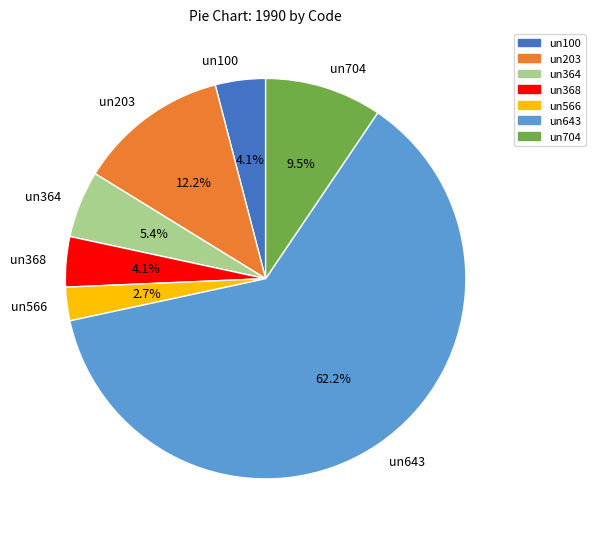

Is it true that un643 is 62% of the pie?

True